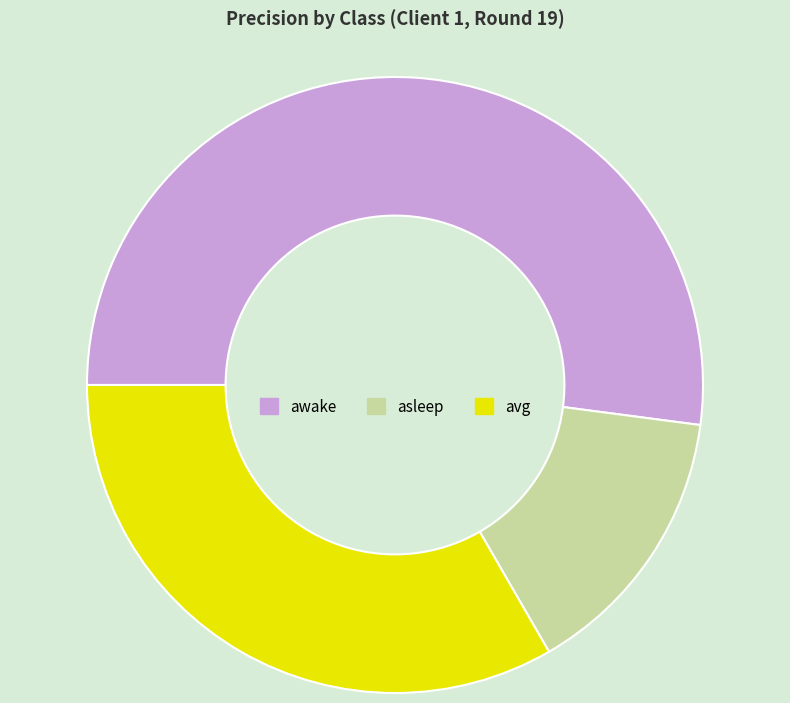

How many slices are in this pie chart?

3